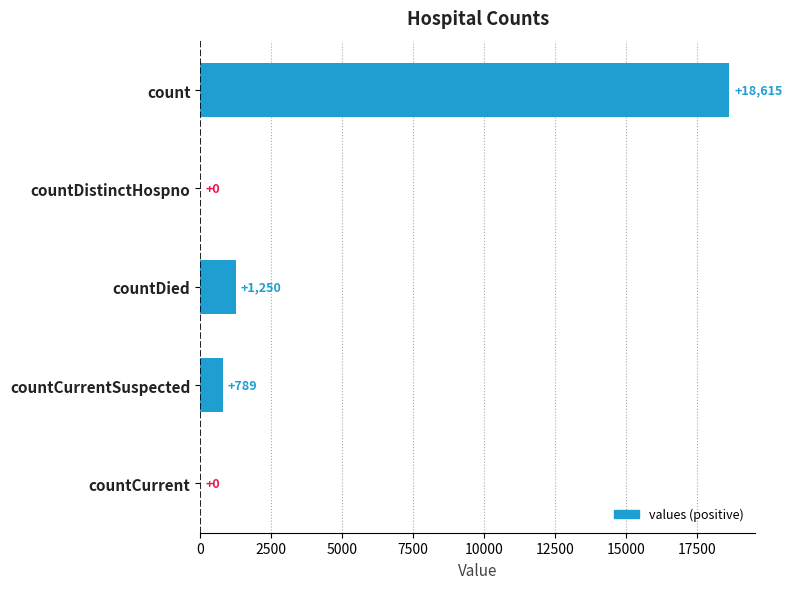

True or false: the data shows 789 at countCurrentSuspected.

True